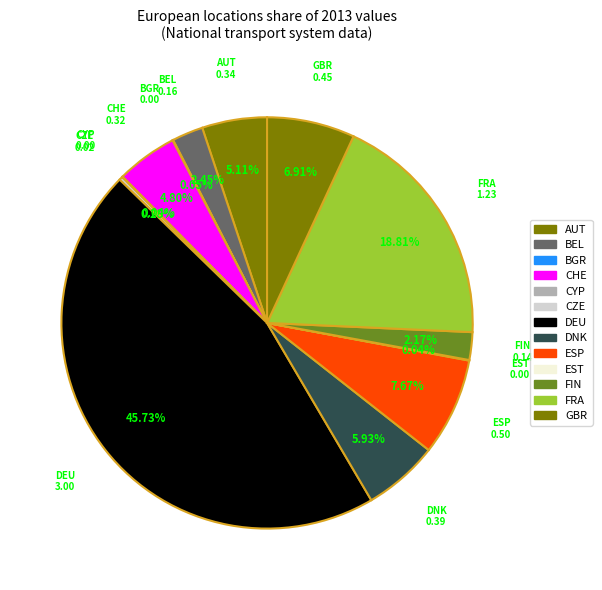

Which has a higher value, CHE or ESP?

ESP